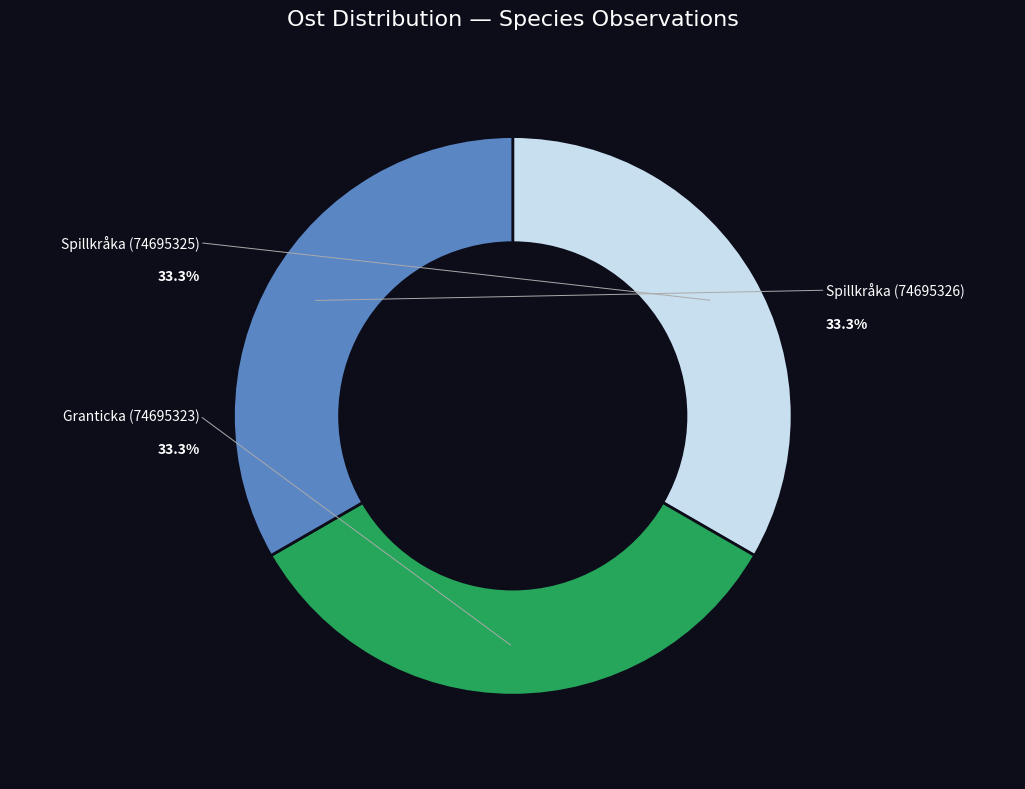

Is it true that Spillkråka (74695325) is 23% of the pie?

False